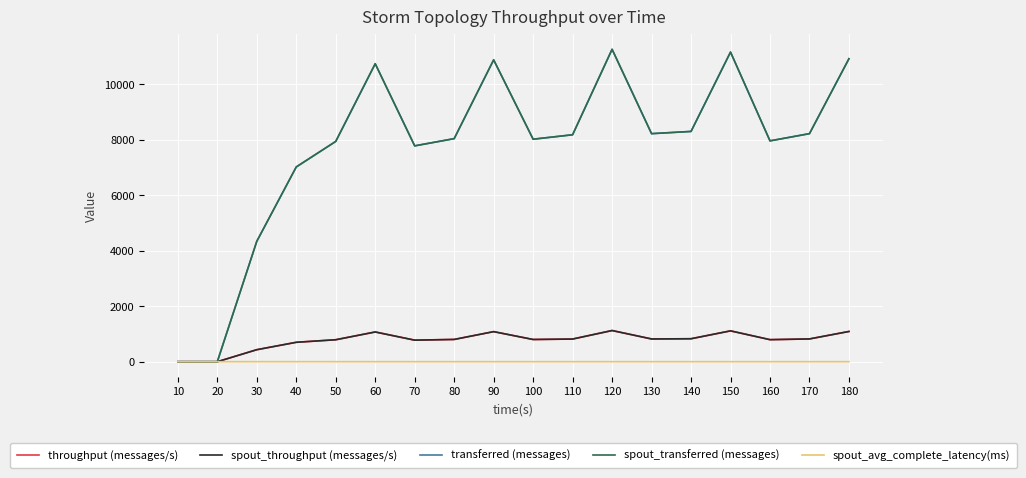

Is this an area chart (filled region under the line)?

No